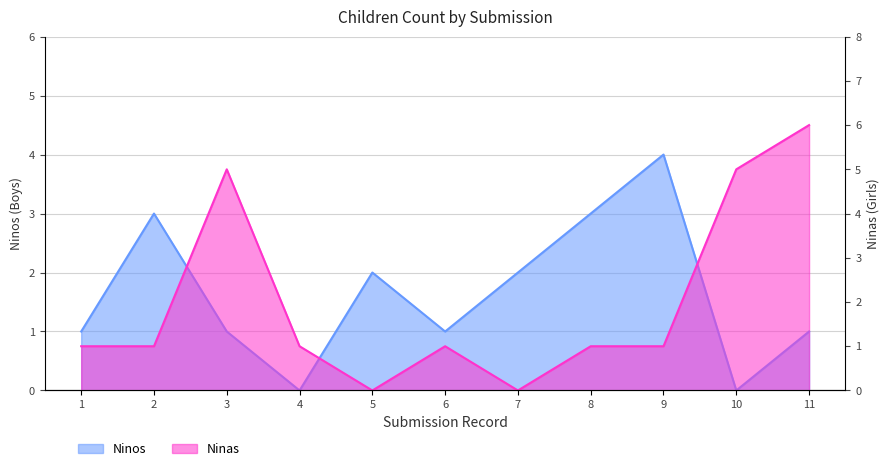

Reading left to right, extract all data points from this chart.

Ninos: 1	3	1	0	2	1	2	3	4	0	1
Ninas: 1	1	5	1	0	1	0	1	1	5	6